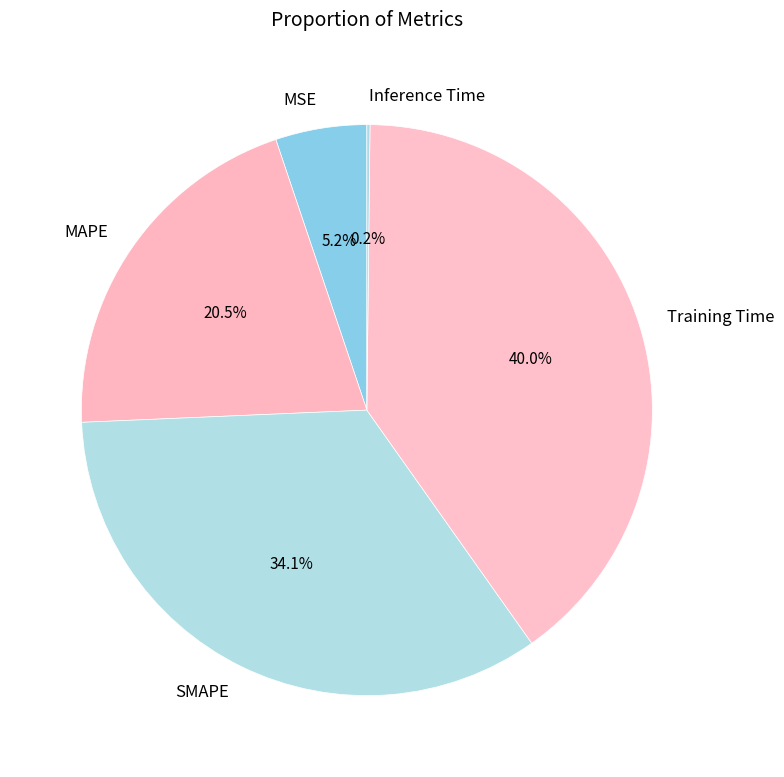

Is there a majority slice in this chart?

No